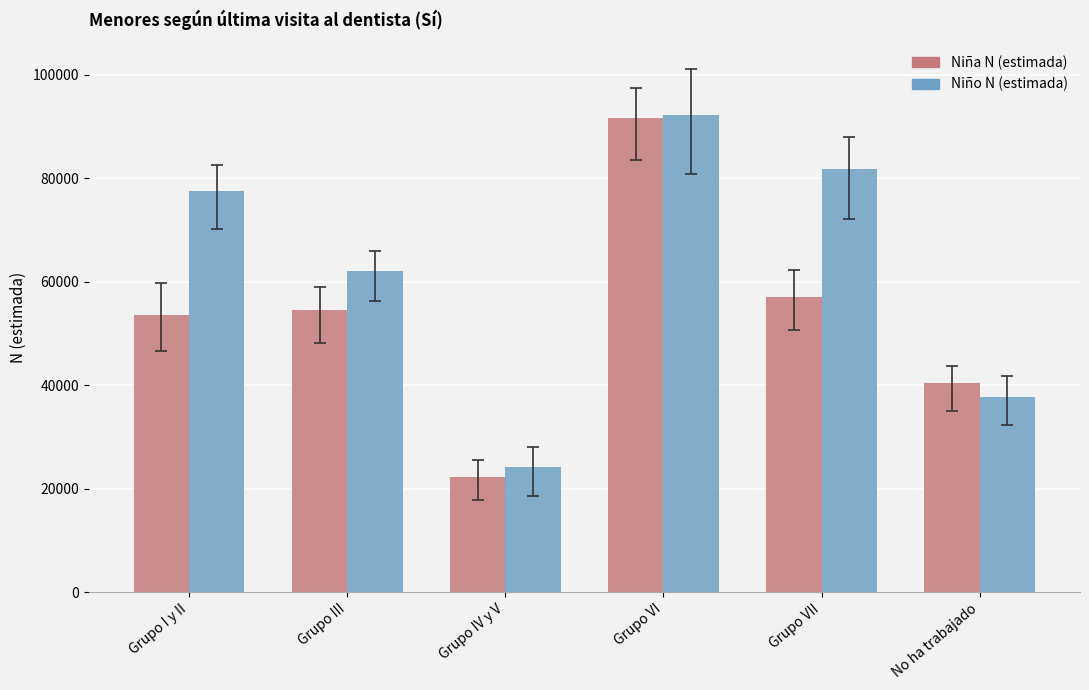

What value does the Niña N (estimada) series have at Grupo IV y V, to the nearest 100?

22200